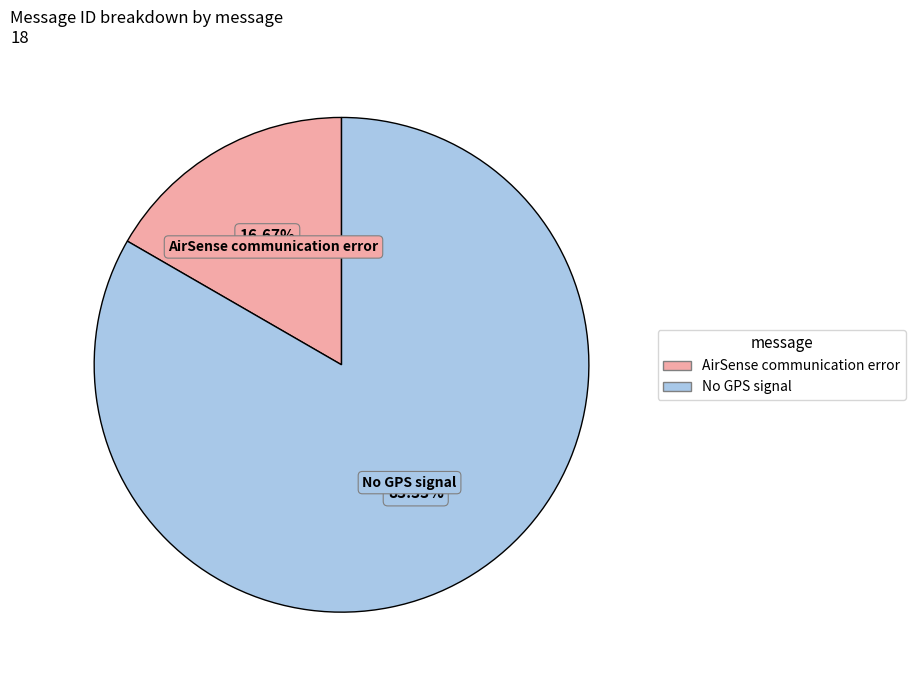

Is the sum of No GPS signal and AirSense communication error greater than half?

Yes